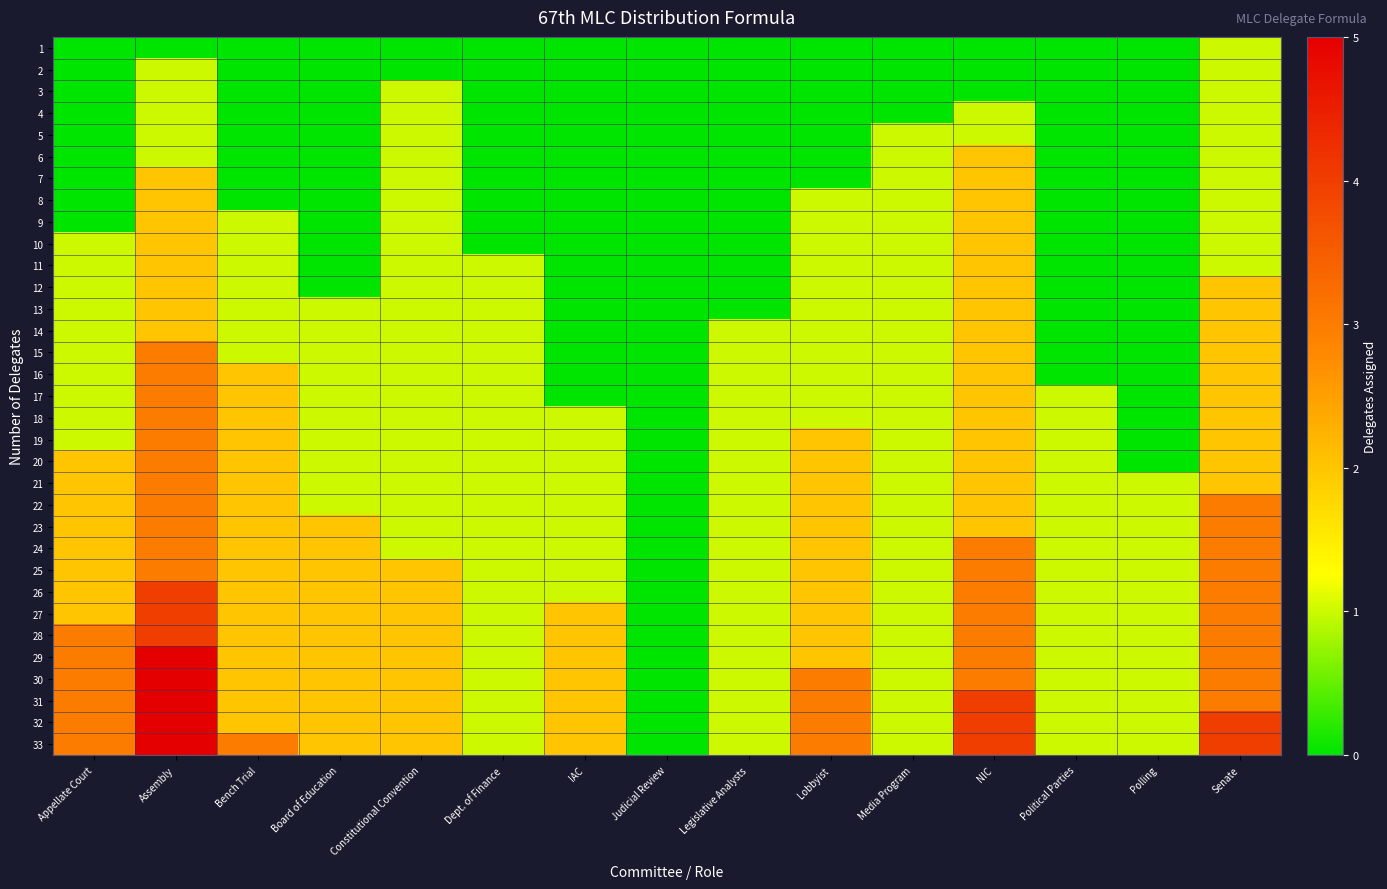

At how many categories does at least one series exceed 4?

1